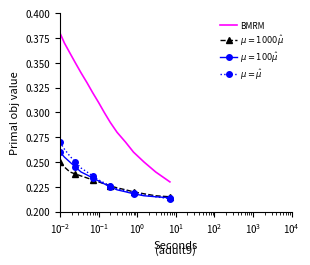

Which series has the largest range (max minus min)?

BMRM